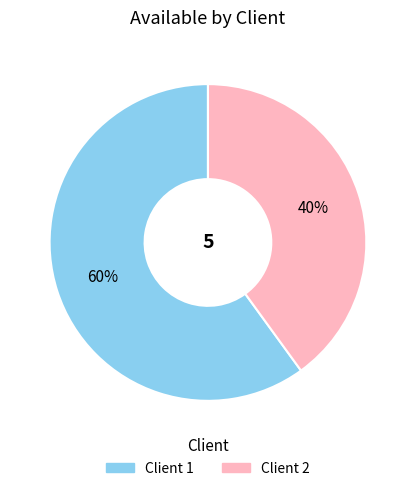

To the nearest percent, what is the difference between the largest and smallest slice percentages?

20%